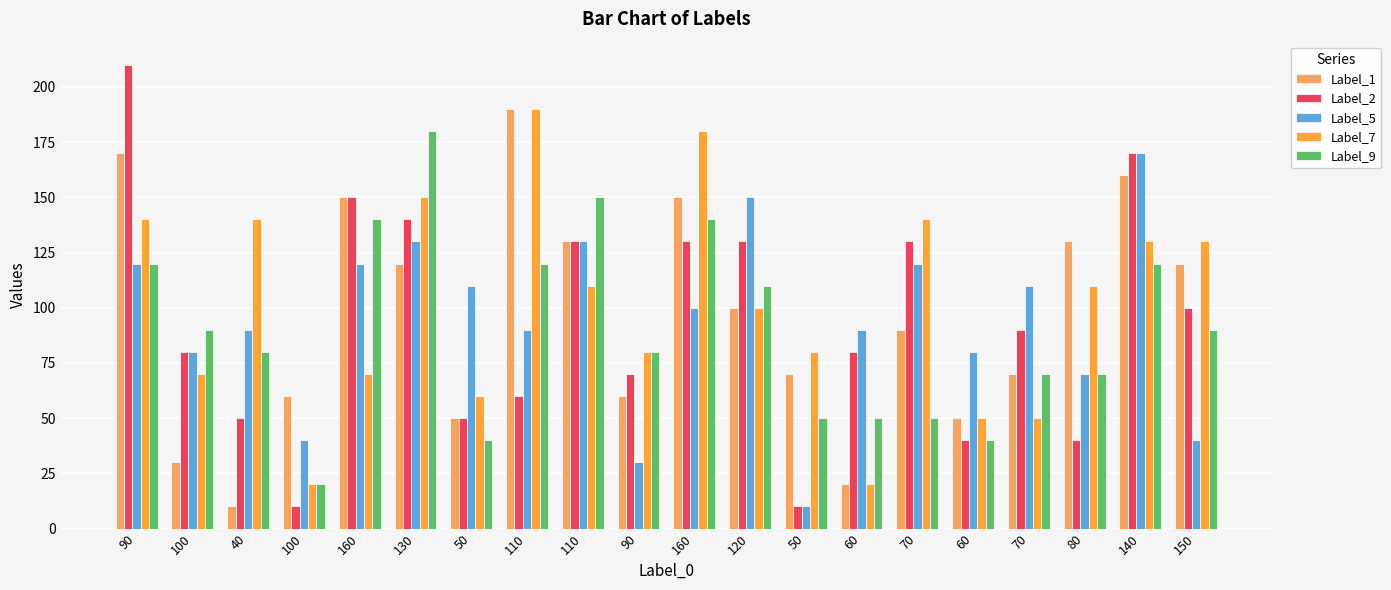

Reading left to right, transcribe all the data shown in this chart.

Label_1: 90=170	100=30	40=10	100=60	160=150	130=120	50=50	110=190	110=130	90=60	160=150	120=100	50=70	60=20	70=90	60=50	70=70	80=130	140=160	150=120
Label_2: 90=210	100=80	40=50	100=10	160=150	130=140	50=50	110=60	110=130	90=70	160=130	120=130	50=10	60=80	70=130	60=40	70=90	80=40	140=170	150=100
Label_5: 90=120	100=80	40=90	100=40	160=120	130=130	50=110	110=90	110=130	90=30	160=100	120=150	50=10	60=90	70=120	60=80	70=110	80=70	140=170	150=40
Label_7: 90=140	100=70	40=140	100=20	160=70	130=150	50=60	110=190	110=110	90=80	160=180	120=100	50=80	60=20	70=140	60=50	70=50	80=110	140=130	150=130
Label_9: 90=120	100=90	40=80	100=20	160=140	130=180	50=40	110=120	110=150	90=80	160=140	120=110	50=50	60=50	70=50	60=40	70=70	80=70	140=120	150=90